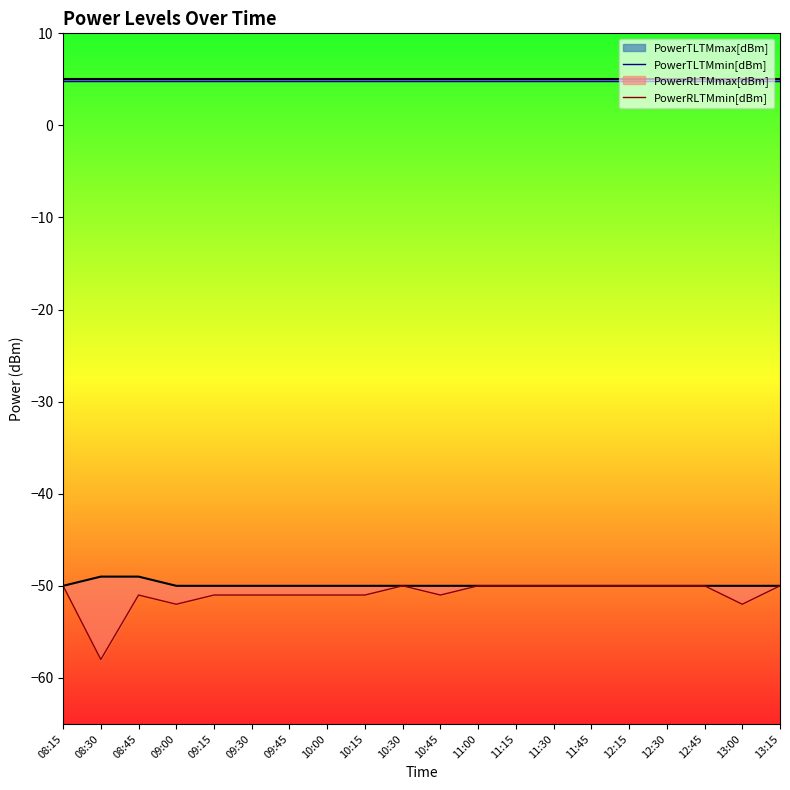

The value of PowerTLTMmin[dBm] at 09:45 is 4.8. True or false?

True